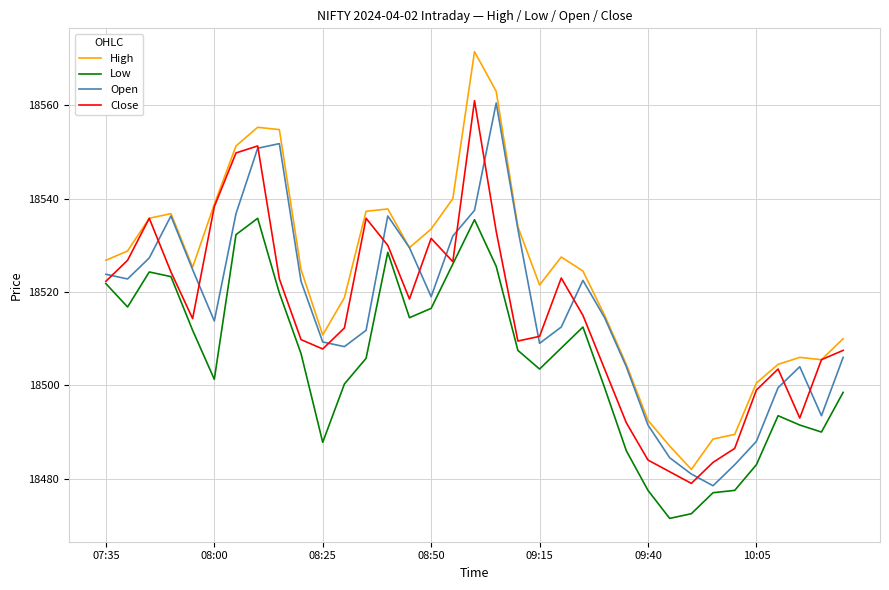

True or false: Low and High cross at least once.

False